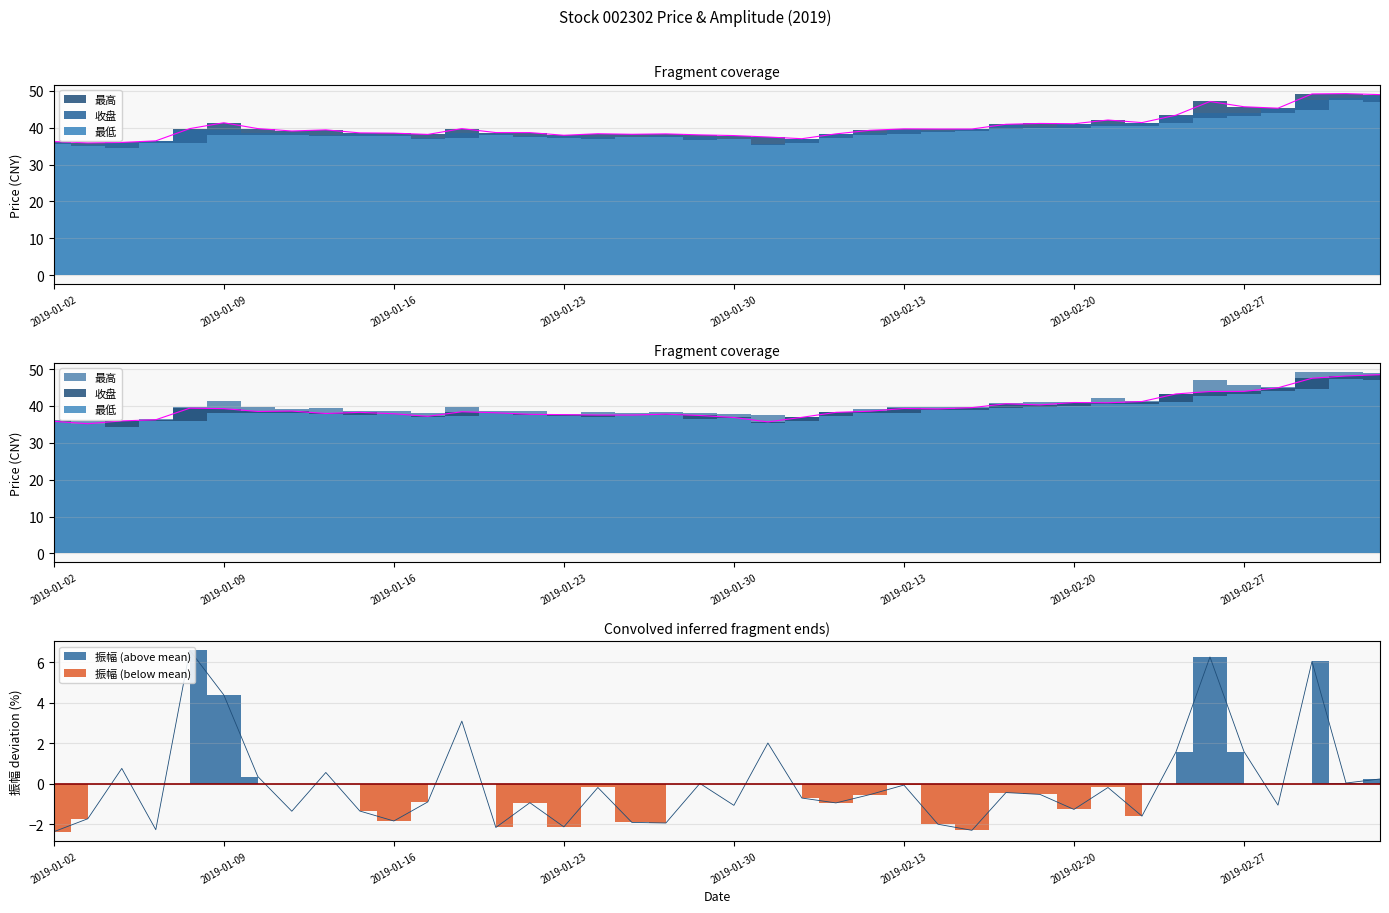

List the labels in order of 收盘 value, smallest first.

2019-01-03, 2019-01-31, 2019-01-02, 2019-01-04, 2019-01-07, 2019-01-30, 2019-02-01, 2019-01-17, 2019-01-29, 2019-01-24, 2019-01-25, 2019-01-23, 2019-01-22, 2019-01-28, 2019-01-16, 2019-01-14, 2019-01-21, 2019-01-15, 2019-02-11, 2019-01-18, 2019-01-10, 2019-02-12, 2019-01-11, 2019-02-14, 2019-01-09, 2019-02-13, 2019-01-08, 2019-02-15, 2019-02-19, 2019-02-18, 2019-02-21, 2019-02-20, 2019-02-22, 2019-02-25, 2019-02-26, 2019-02-27, 2019-02-28, 2019-03-01, 2019-03-04, 2019-03-05